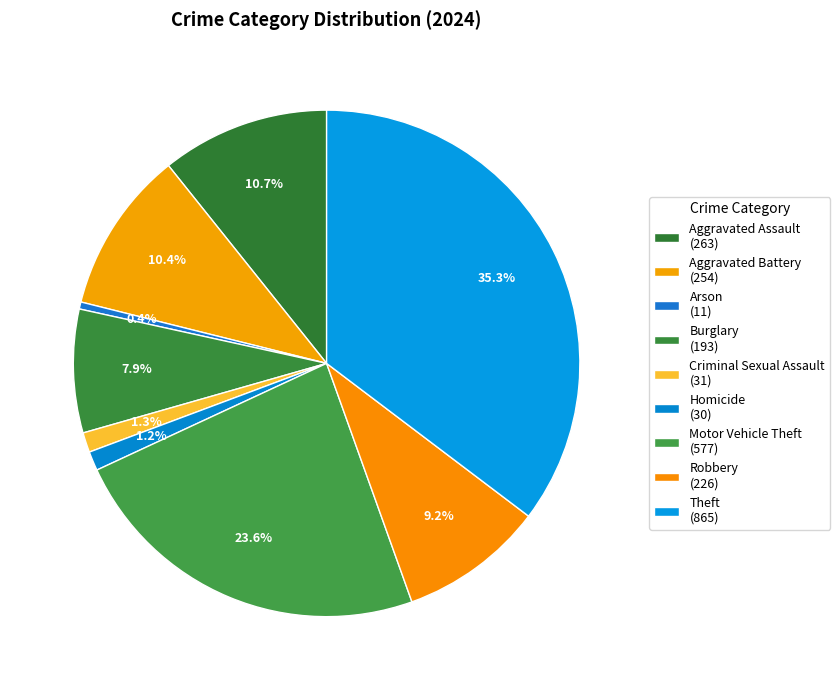

Between Robbery and Aggravated Battery, which is larger?

Aggravated Battery